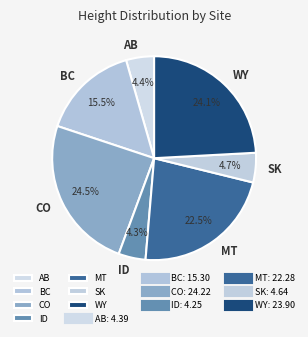

How many slices are in this pie chart?

7